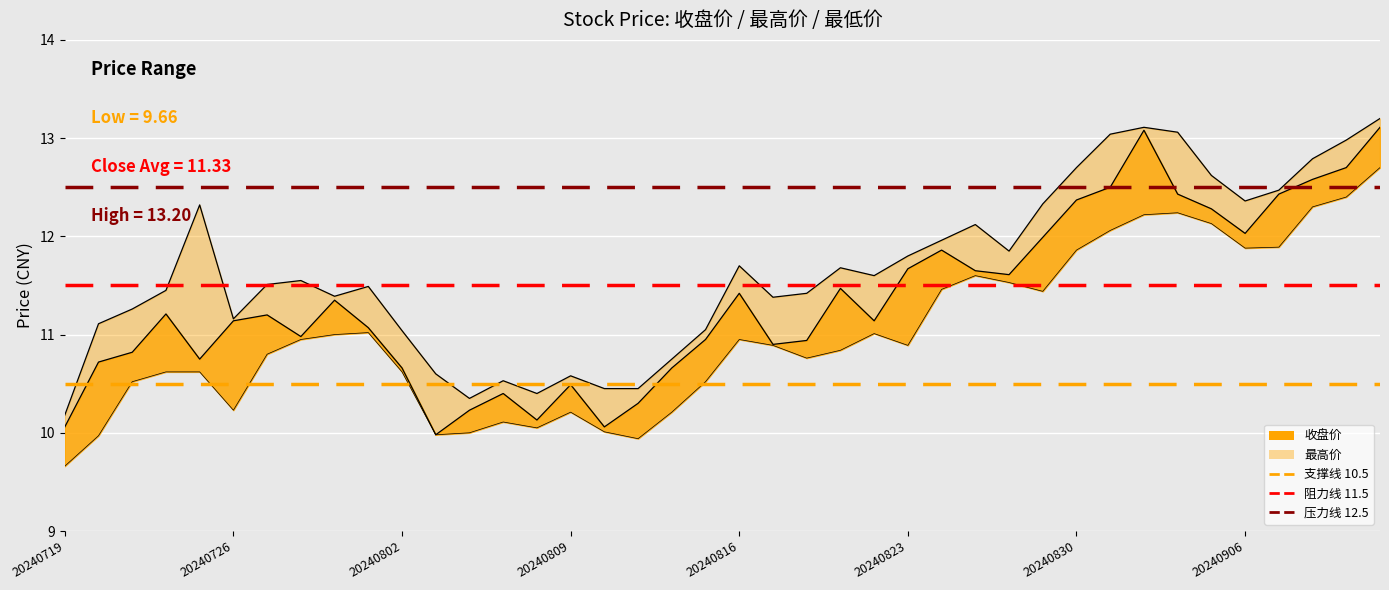

What is the difference between the highest and lowest values at 11?

0.6